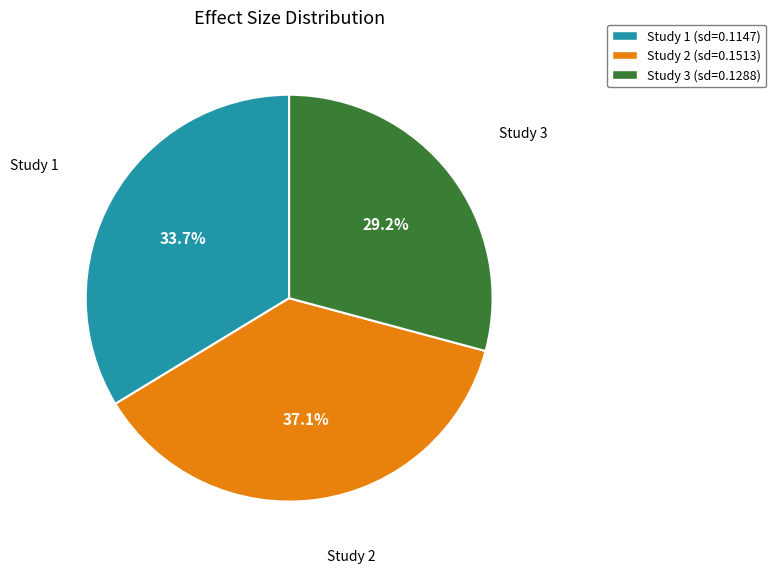

Does any single category account for the majority?

No